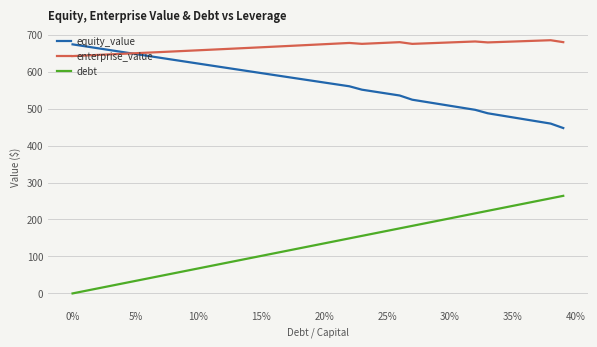

What is the highest value of the enterprise_value series?

685.0